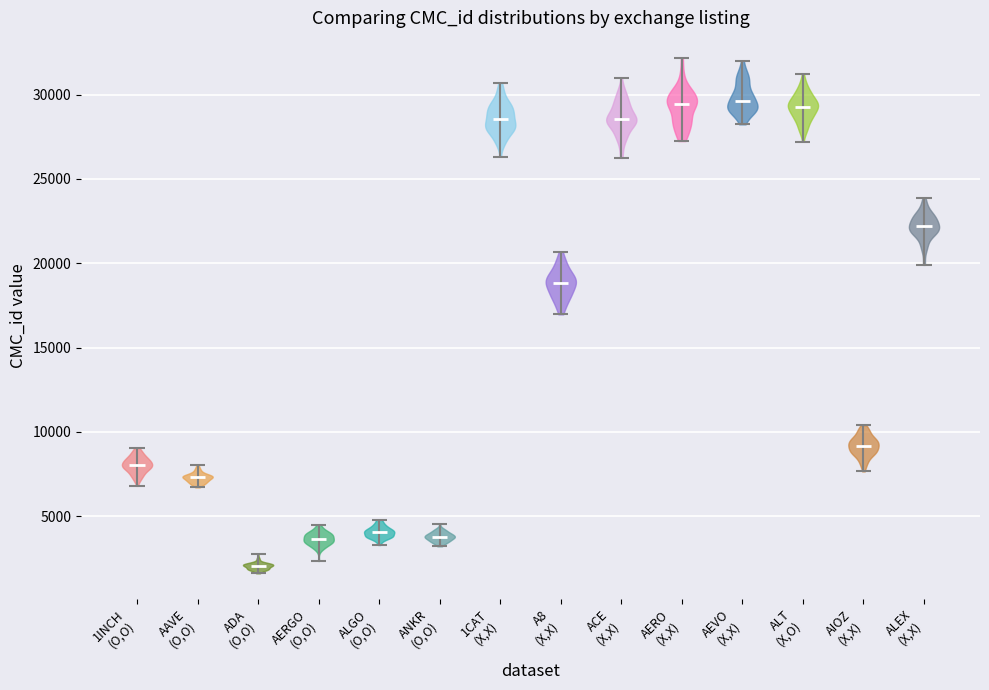

Reading left to right, read every violin against the y-axis: where its median line is, and the lowest and highest points it reaches. The values are not printed on the chart, so give them approximately, as read against the axis.

1INCH (O,O): median line 8000, lowest point 7000, highest point 9000
AAVE (O,O): median line 7500, lowest point 6500, highest point 8000
ADA (O,O): median line 2000, lowest point 1500, highest point 3000
AERGO (O,O): median line 3500, lowest point 2500, highest point 4500
ALGO (O,O): median line 4000, lowest point 3500, highest point 5000
ANKR (O,O): median line 4000, lowest point 3000, highest point 4500
1CAT (X,X): median line 28500, lowest point 26500, highest point 30500
A8 (X,X): median line 19000, lowest point 17000, highest point 20500
ACE (X,X): median line 28500, lowest point 26000, highest point 31000
AERO (X,X): median line 29500, lowest point 27000, highest point 32000
AEVO (X,X): median line 29500, lowest point 28000, highest point 32000
ALT (X,O): median line 29500, lowest point 27000, highest point 31000
AIOZ (X,X): median line 9000, lowest point 7500, highest point 10500
ALEX (X,X): median line 22000, lowest point 20000, highest point 24000